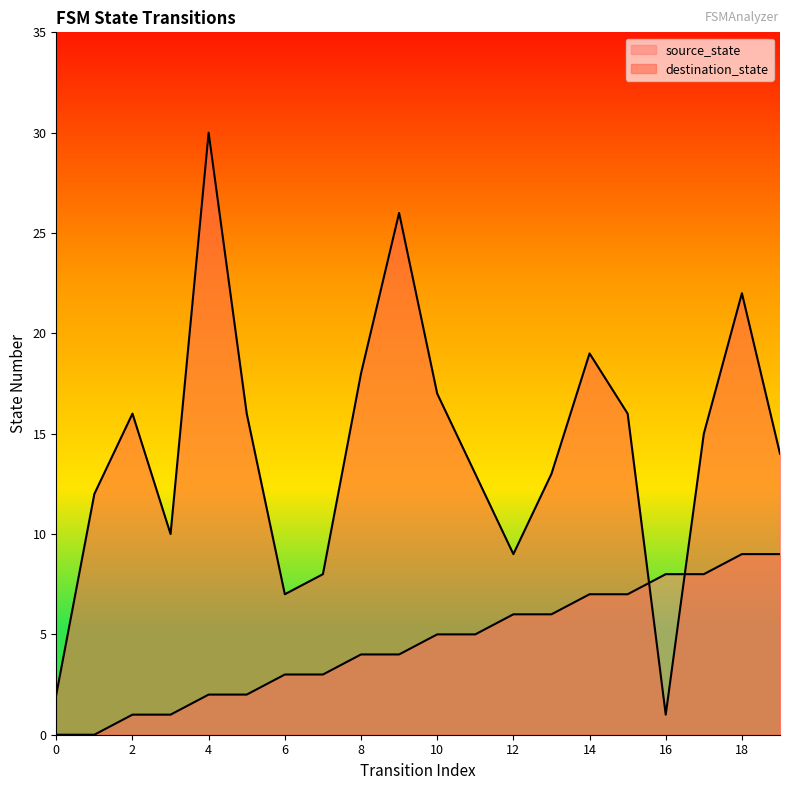

What is the maximum value shown in the chart?

30